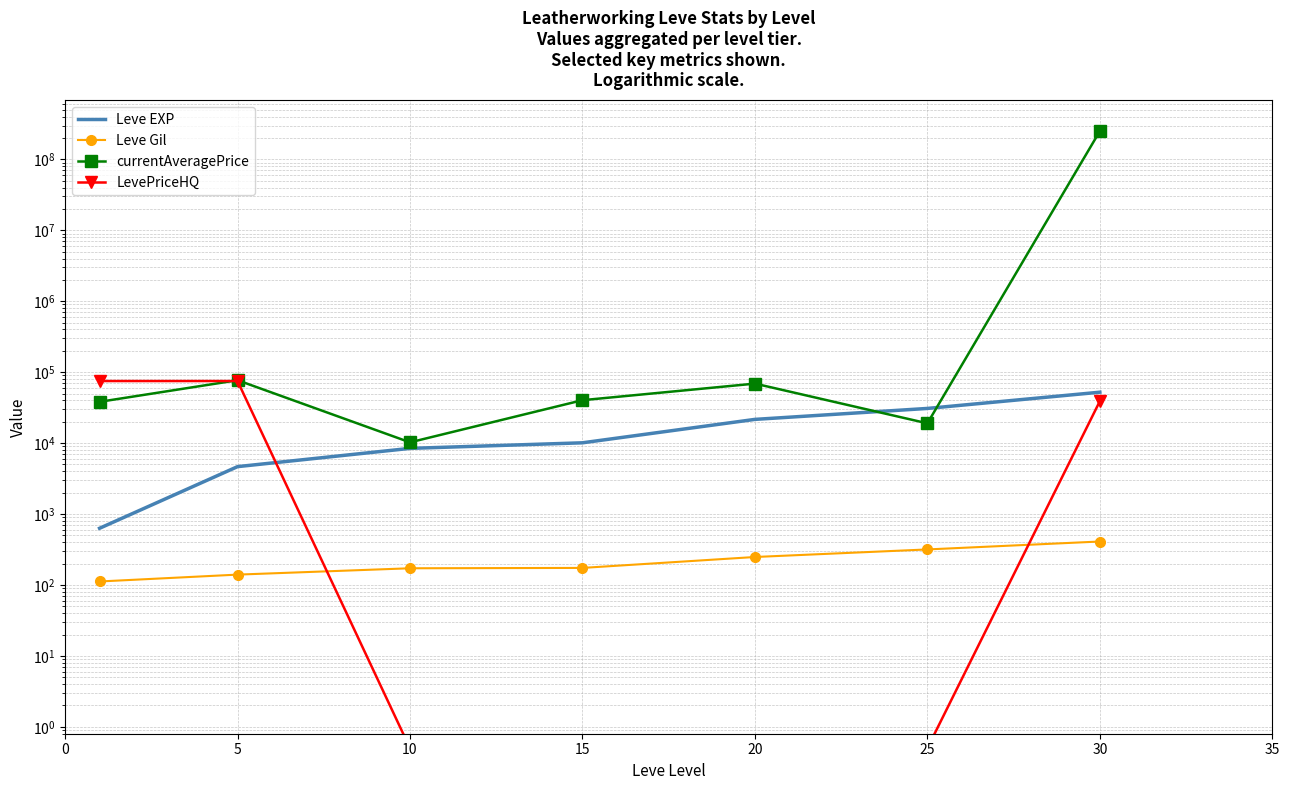

Which series has the largest range (max minus min)?

currentAveragePrice